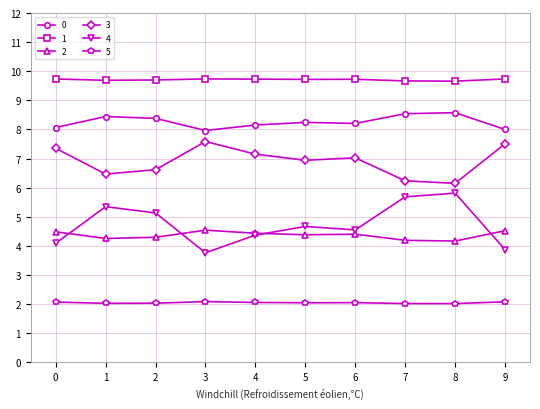

Which series changed the most between 2 and 3?

4